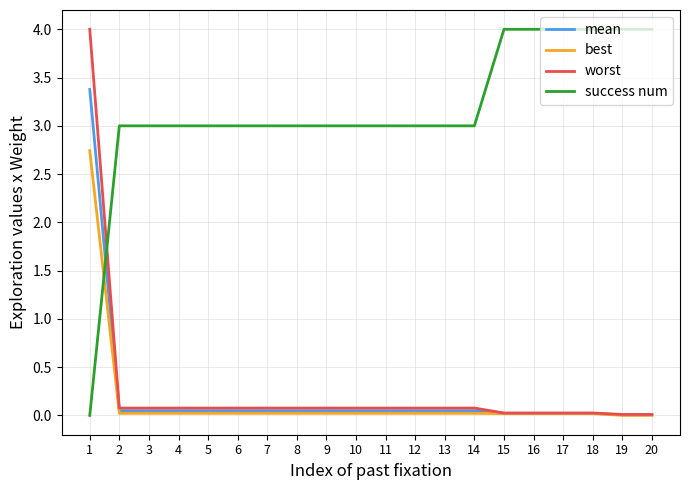

Which series has the largest total across all categories?

success num